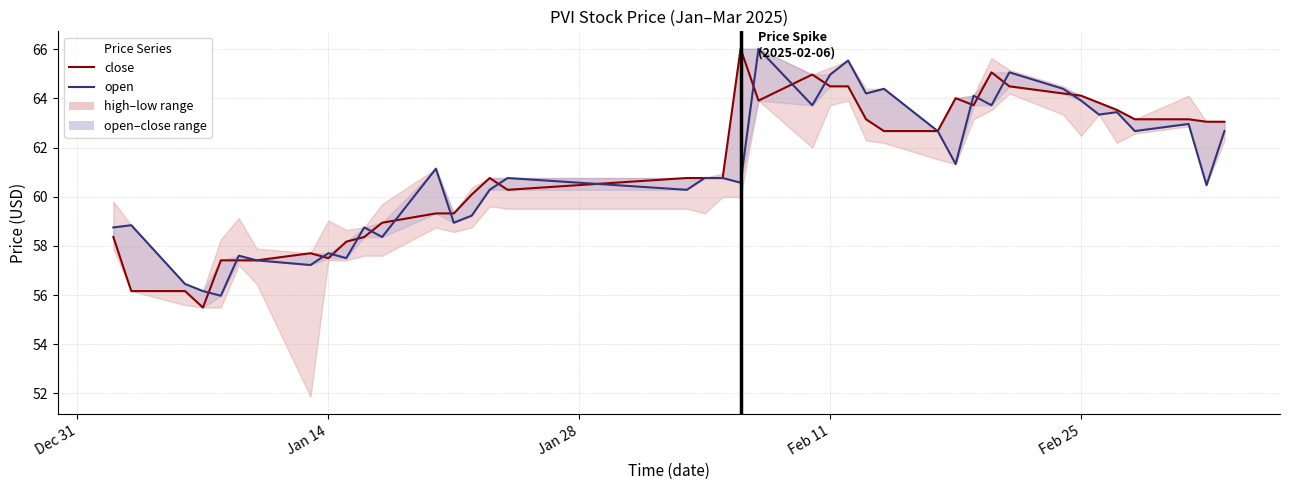

How many times do open and close cross each other?

17